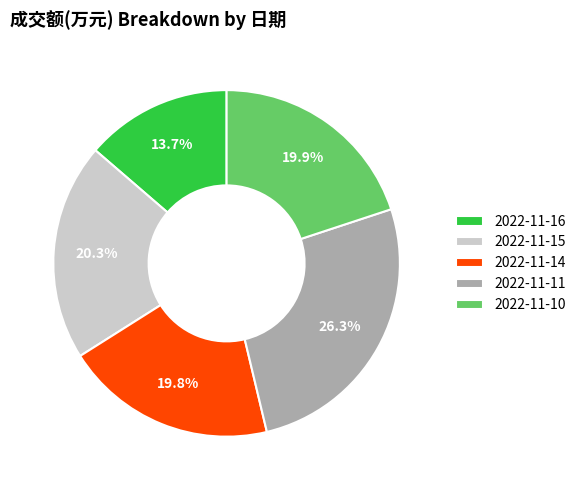

Which has a higher value, 2022-11-16 or 2022-11-11?

2022-11-11